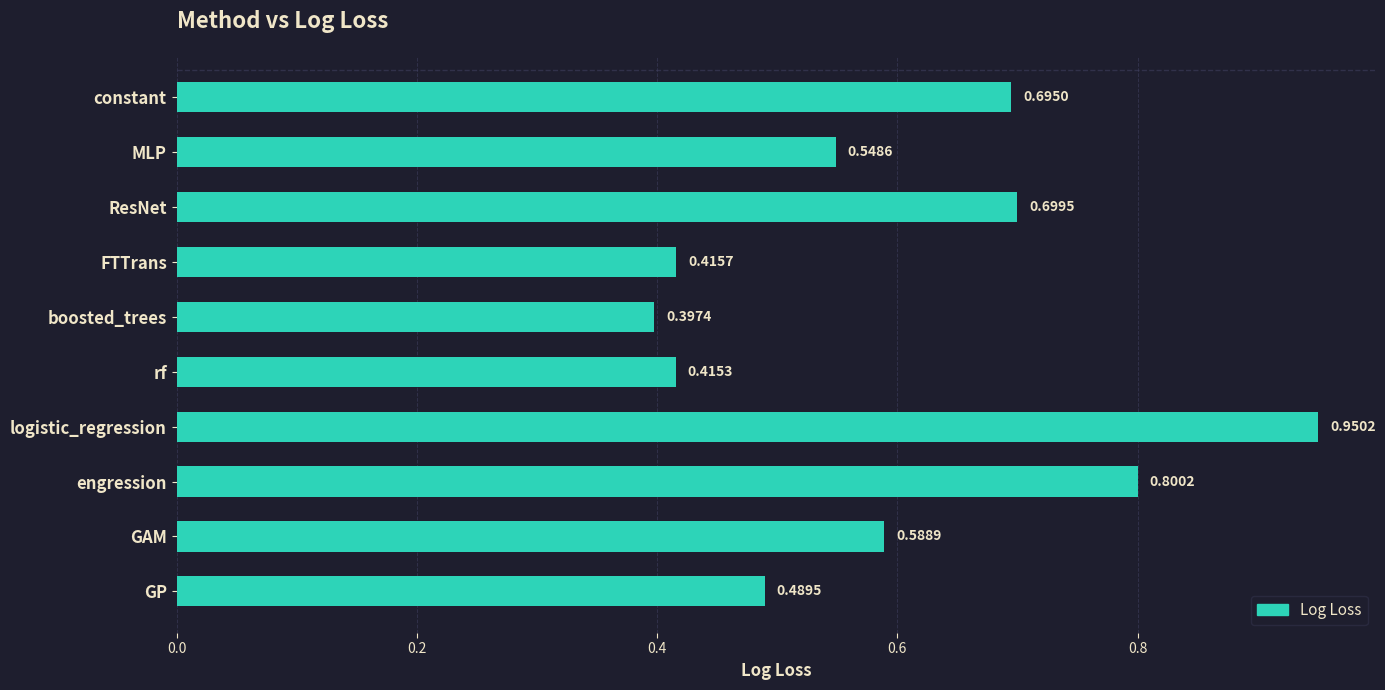

Rank the categories by value from highest to lowest.

logistic_regression, engression, ResNet, constant, GAM, MLP, GP, FTTrans, rf, boosted_trees